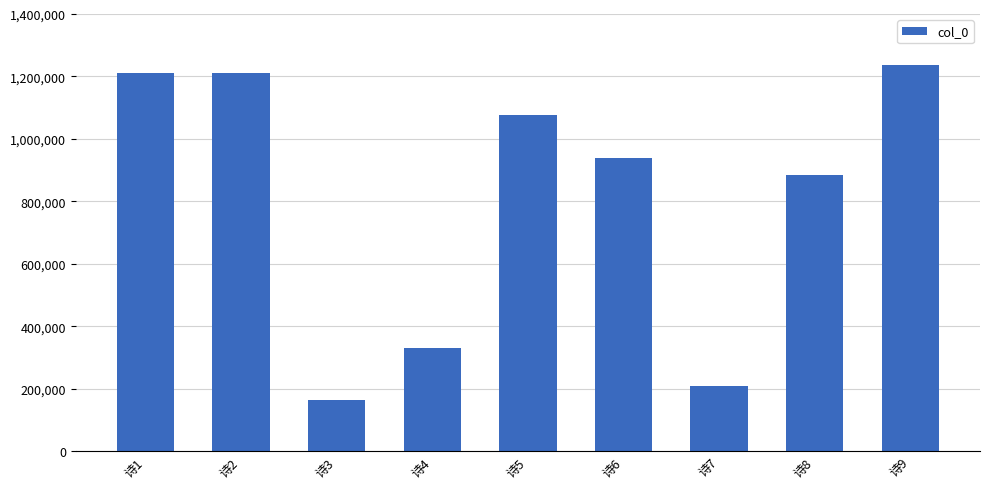

What is the change in value from 诗2 to 诗5?

-133817